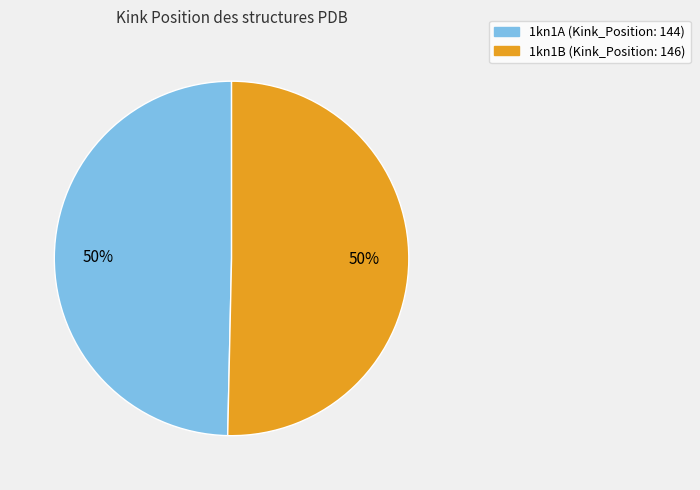

To the nearest percent, what percentage of the pie is 1kn1B?

50%